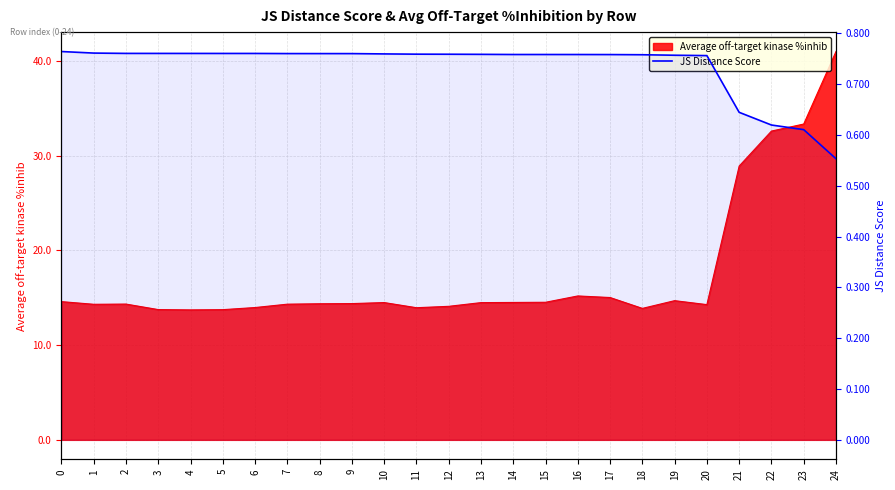

Reading left to right, extract all data points from this chart.

0=0.8	1=0.8	2=0.8	3=0.8	4=0.8	5=0.8	6=0.8	7=0.8	8=0.8	9=0.8	10=0.8	11=0.8	12=0.8	13=0.8	14=0.8	15=0.8	16=0.8	17=0.8	18=0.8	19=0.8	20=0.8	21=0.6	22=0.6	23=0.6	24=0.6